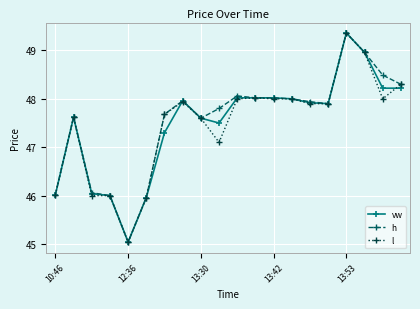

What is the maximum value for h?

49.4